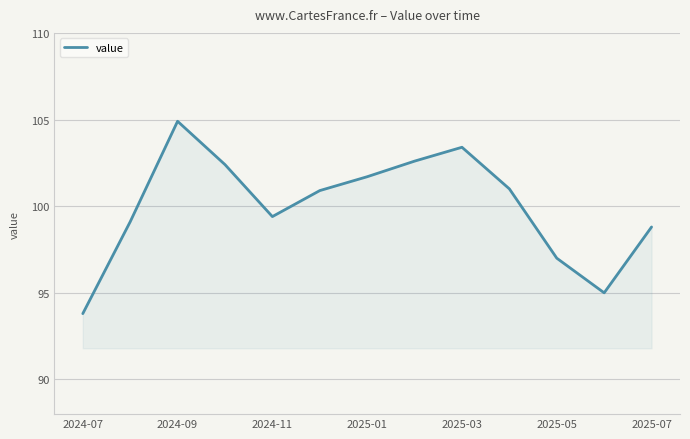

What is the maximum value shown in the chart?

104.9